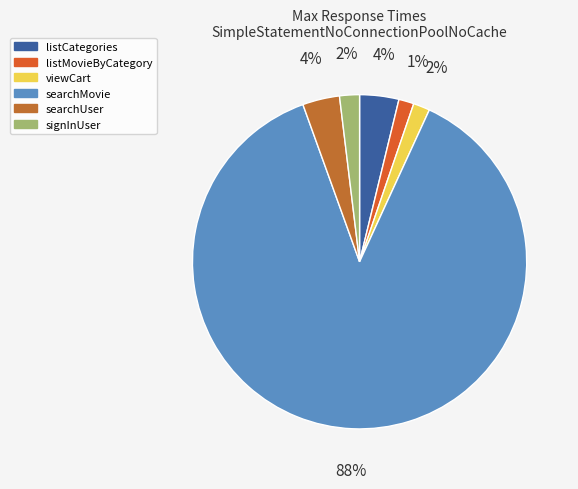

Is it true that viewCart is 12% of the pie?

False